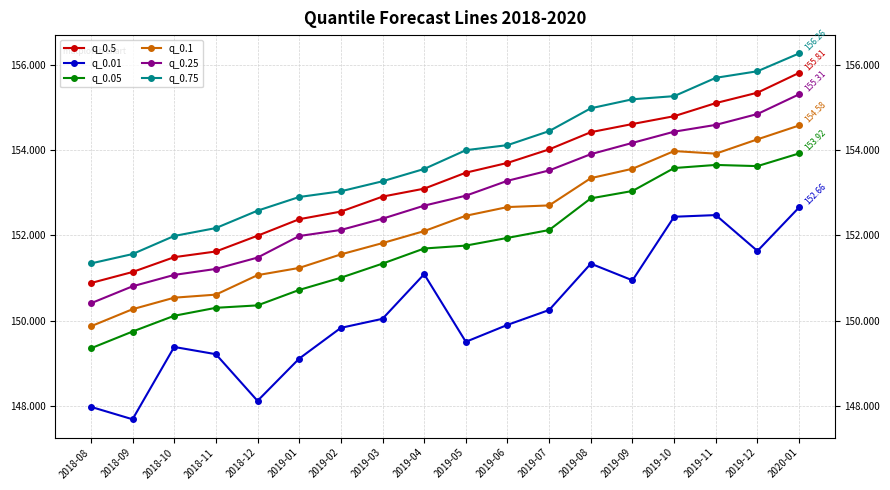

Which series changed the most between 2018-09 and 2018-10?

q_0.01